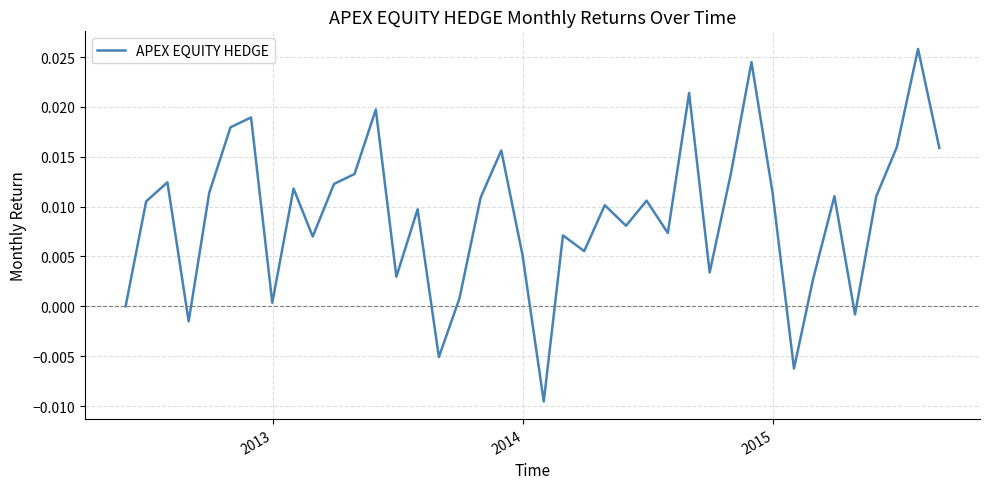

How many categories are shown in the chart?

40